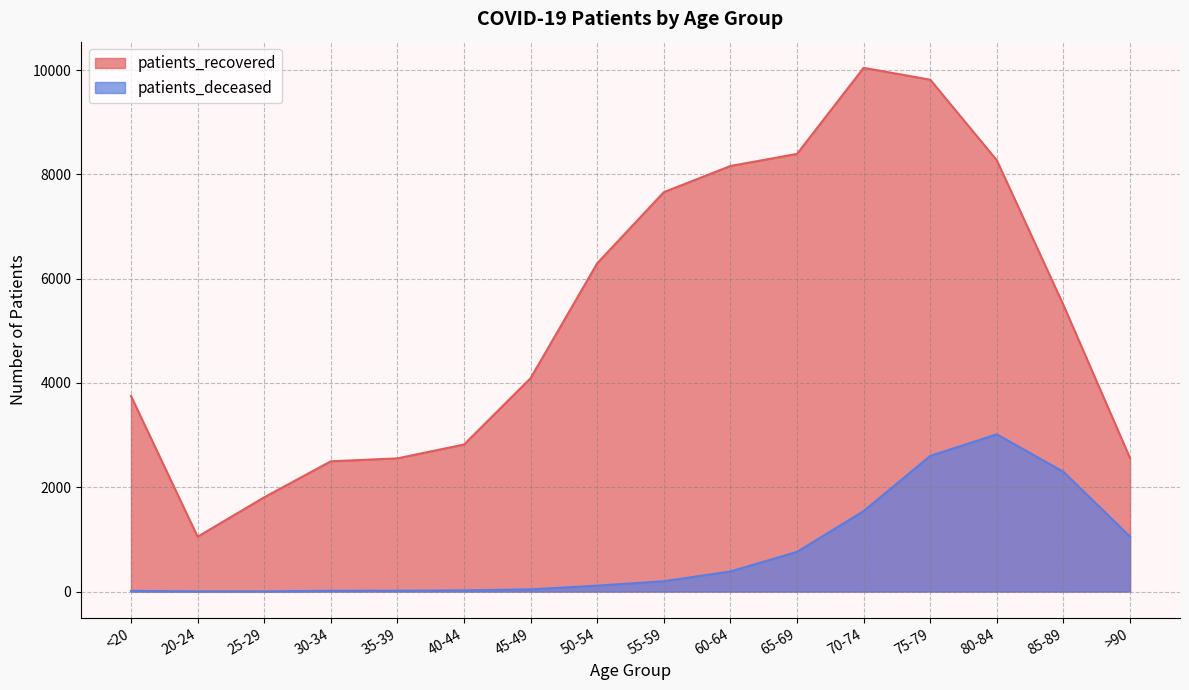

How many lines are shown in the chart?

2